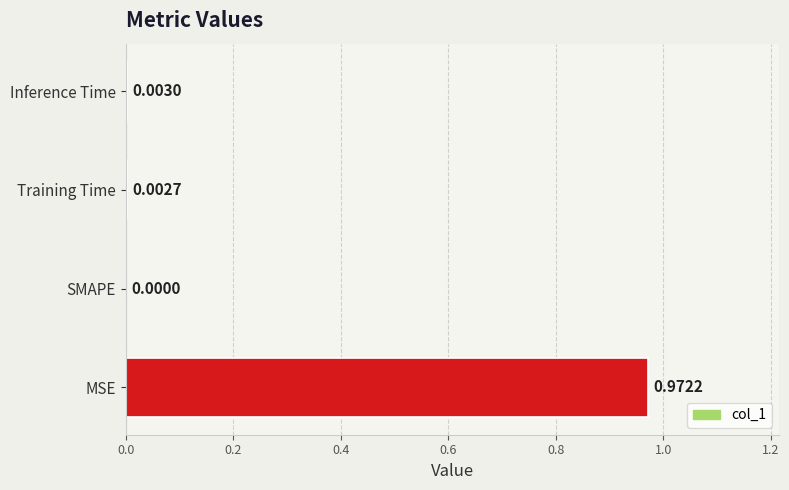

At which category does the chart reach its peak across all series?

MSE